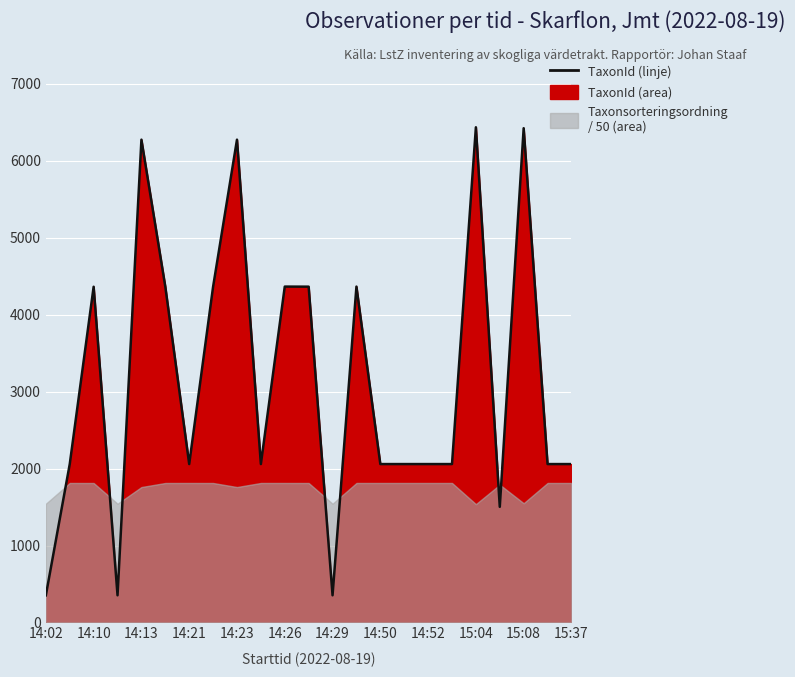

What is the difference between the maximum and minimum values?

6084